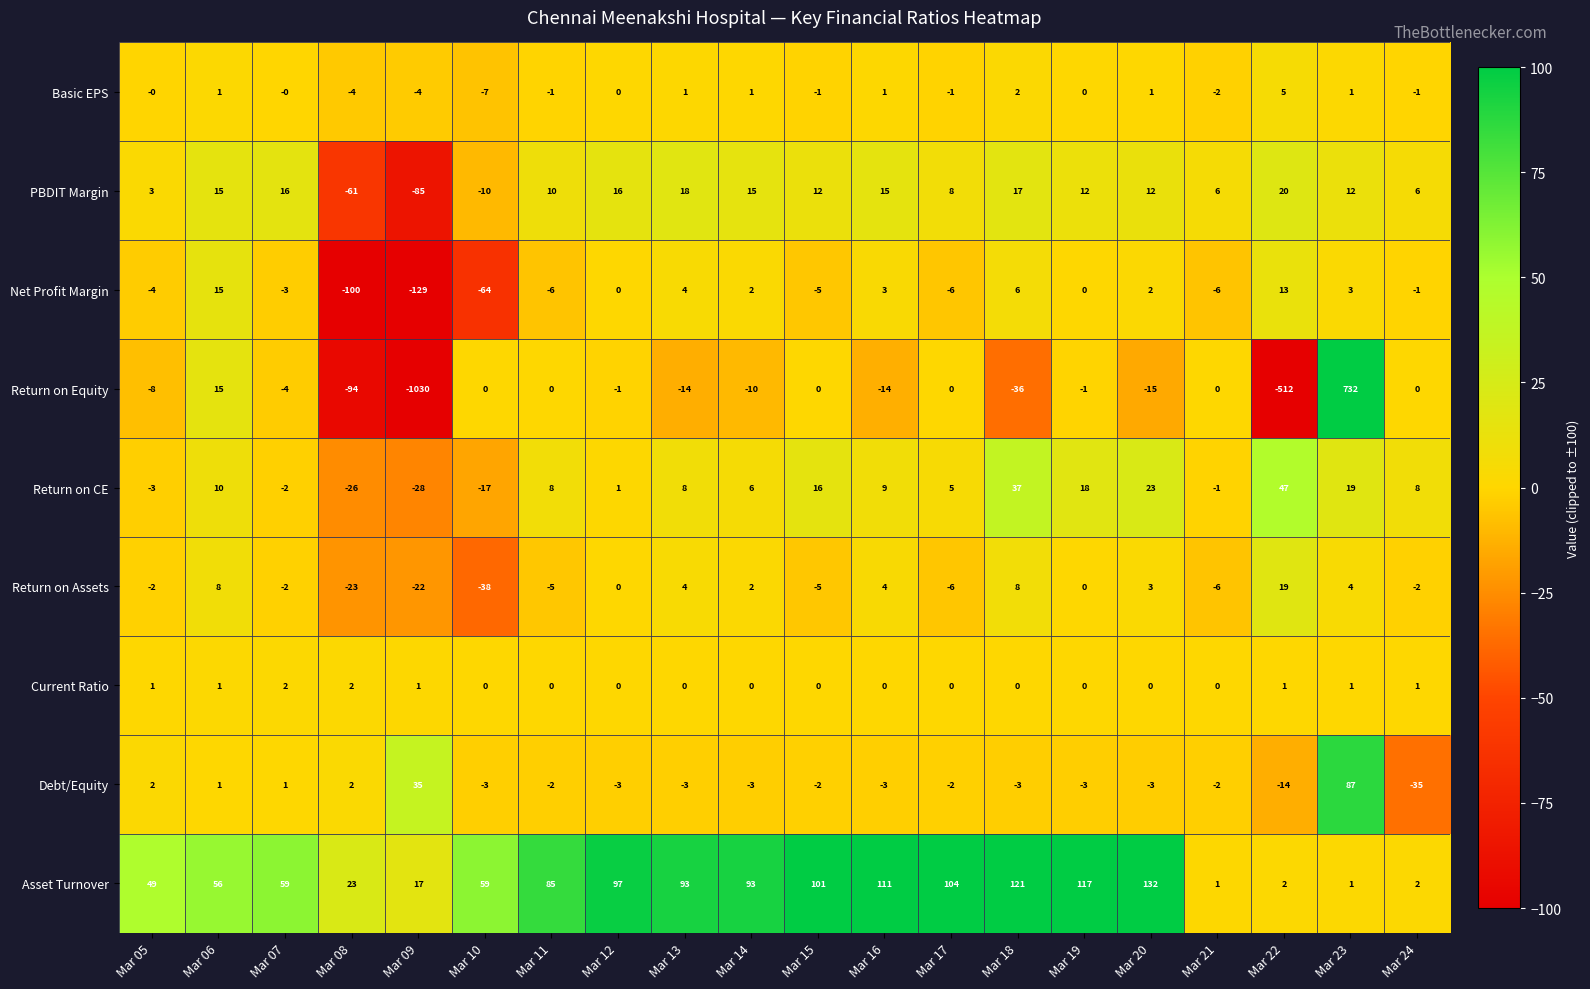

How many negative values does the Return on CE series have?

6